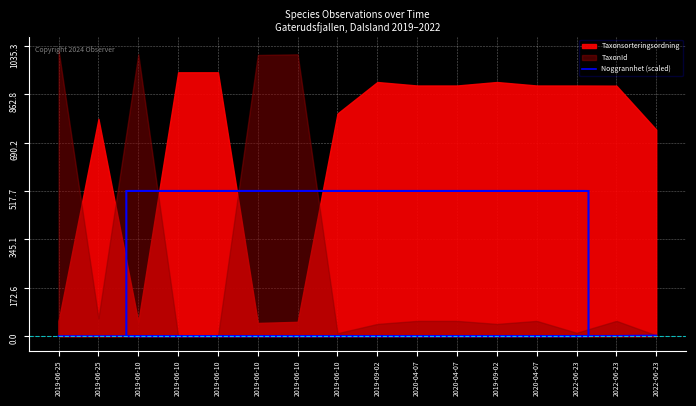

Does the chart display data point markers on the line(s)?

No